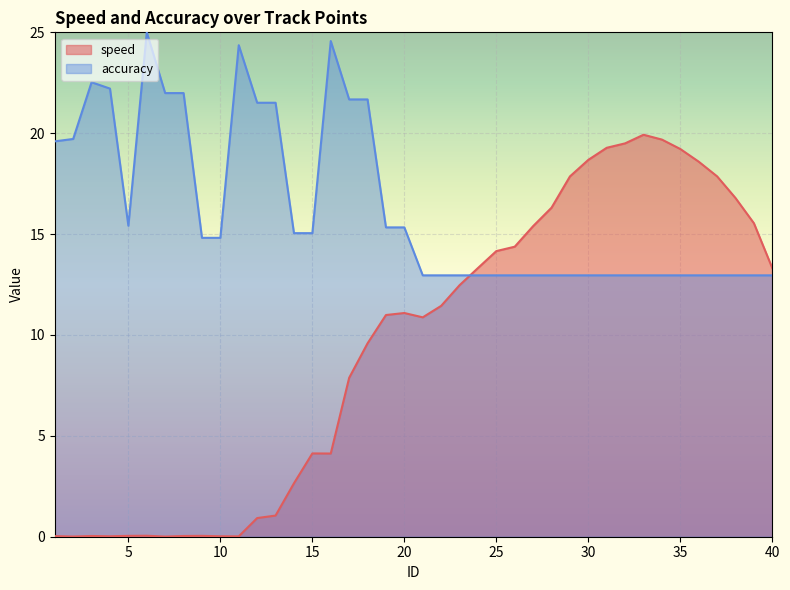

Reading left to right, extract all data points from this chart.

speed: 0.0	0.0	0.0	0.0	0.0	0.0	0.0	0.0	0.0	0.0	0.0	0.9	1.0	2.6	4.1	4.1	7.9	9.6	11.0	11.1	10.9	11.4	12.5	13.3	14.2	14.4	15.4	16.3	17.9	18.7	19.3	19.5	19.9	19.7	19.2	18.6	17.9	16.8	15.5	13.3
accuracy: 19.6	19.7	22.5	22.2	15.4	25.0	22.0	22.0	14.8	14.8	24.4	21.5	21.5	15.0	15.0	24.6	21.7	21.7	15.3	15.3	13.0	13.0	13.0	13.0	13.0	13.0	13.0	13.0	13.0	13.0	13.0	13.0	13.0	13.0	13.0	13.0	13.0	13.0	13.0	13.0